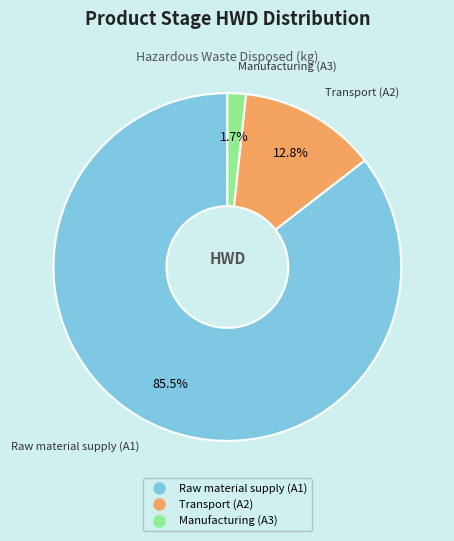

Is it true that Raw material supply (A1) is 92% of the pie?

False